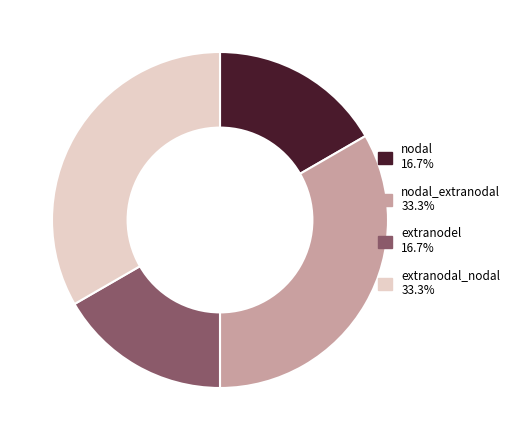

Does nodal 16.7% represent more than half of the total?

No